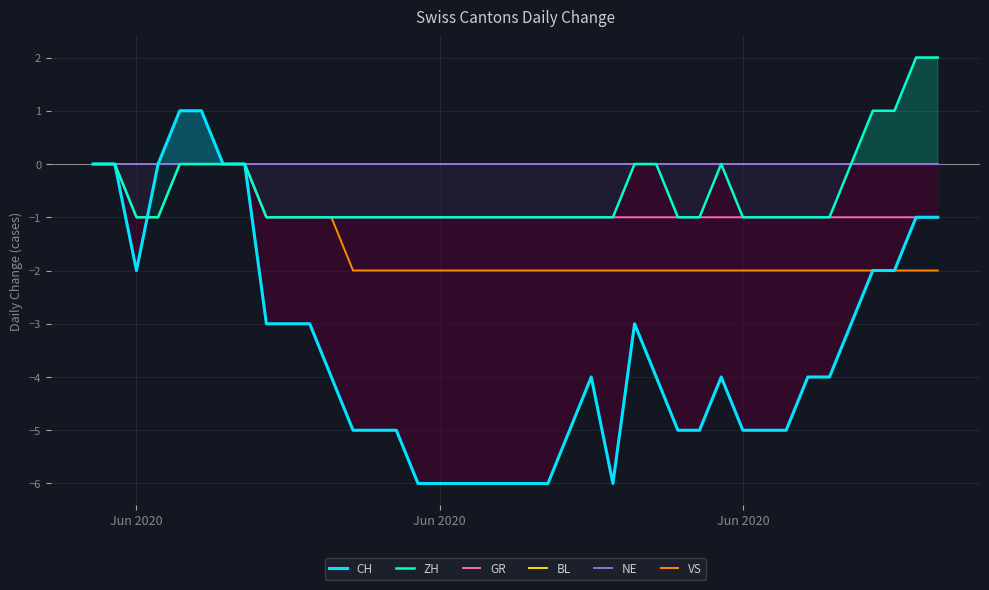

Rank the series by their maximum value, from lowest to highest.

GR, BL, NE, VS, CH, ZH